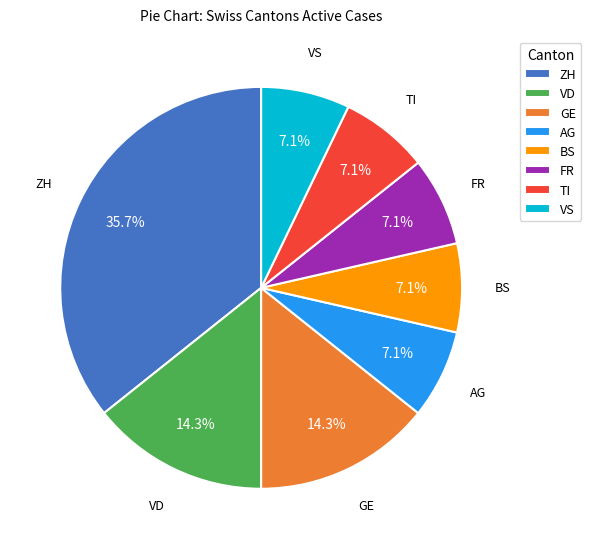

Is there any slice that represents more than half of the pie?

No